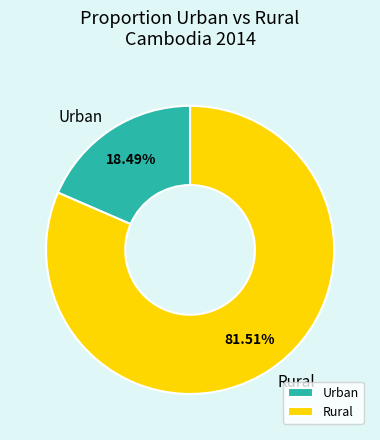

Rank the categories by value from lowest to highest.

Urban, Rural